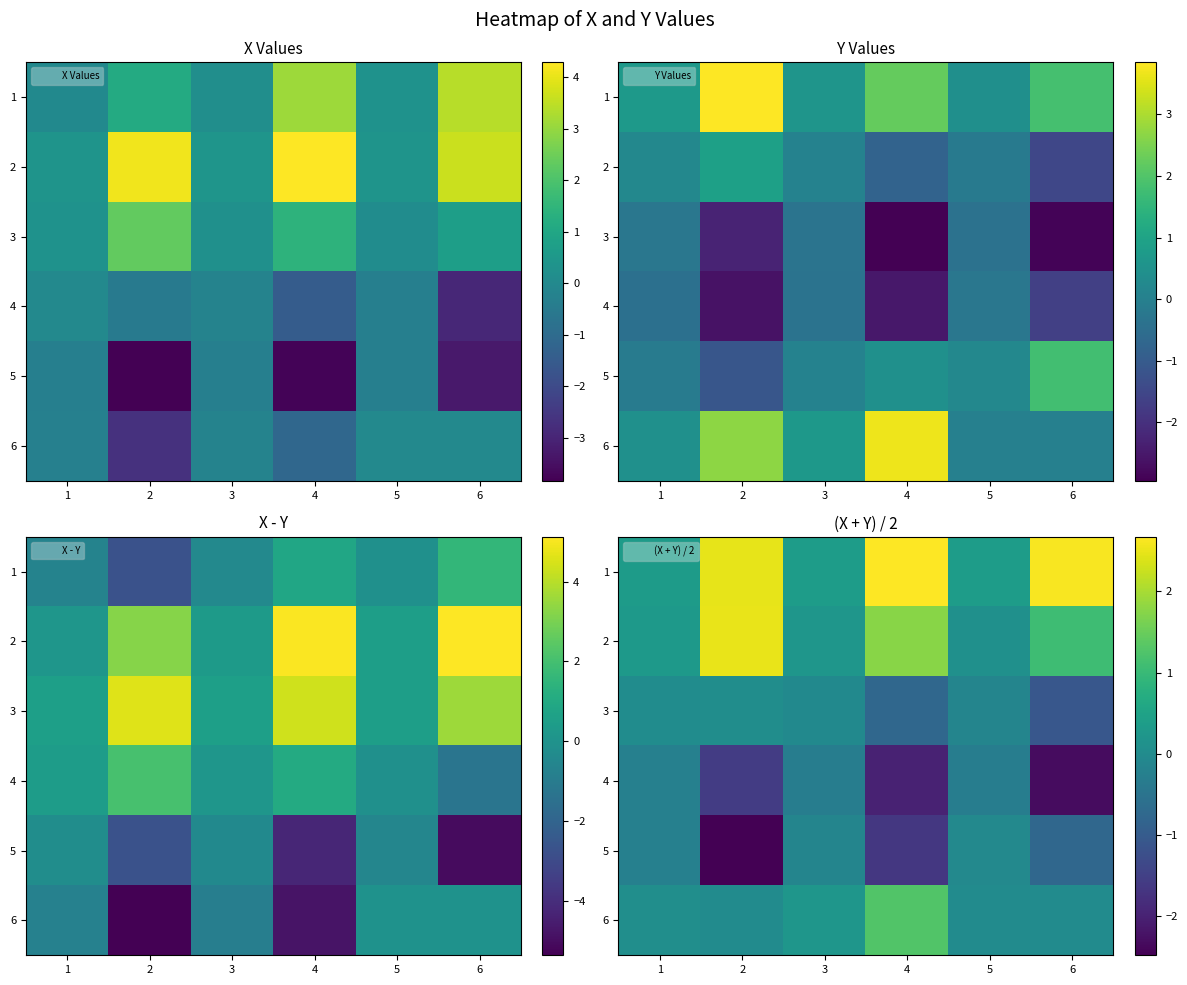

How many values in the 1 series are below 2?

3